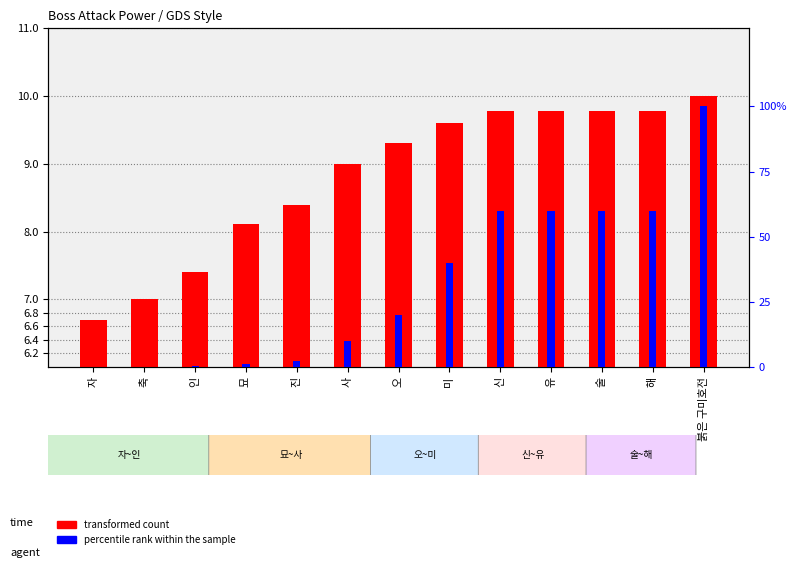

Rank the series at 진 from highest to lowest value.

transformed count, percentile rank within the sample